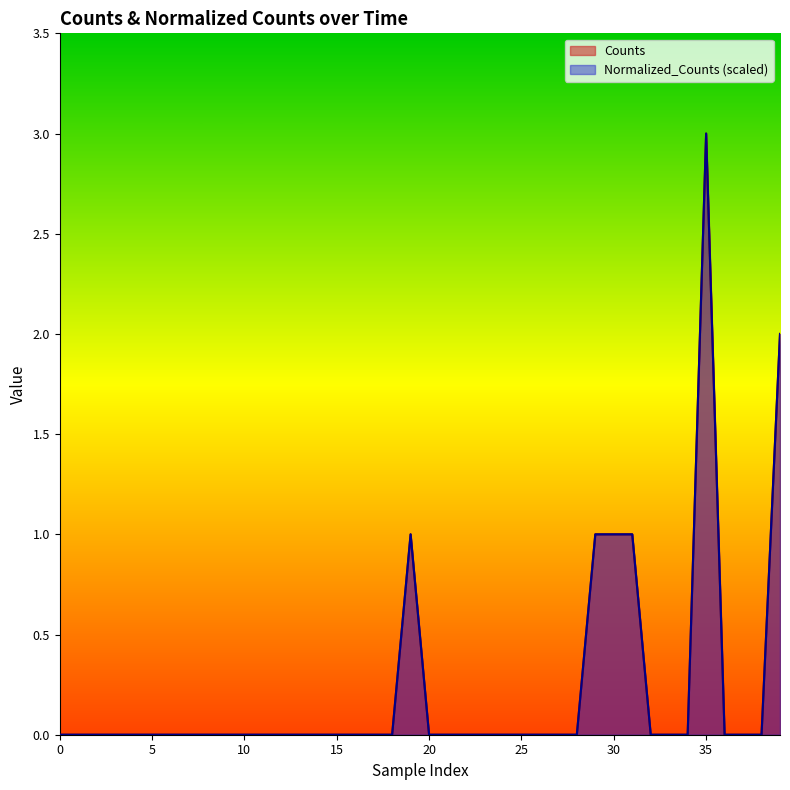

What are all the series names shown in the legend?

Counts, Normalized_Counts